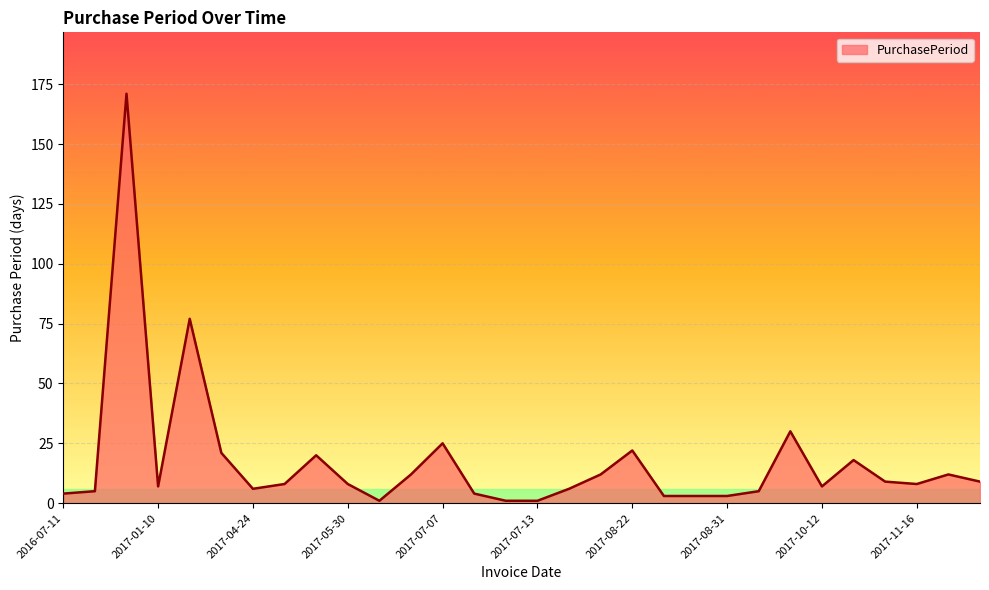

What is the maximum value shown in the chart?

171